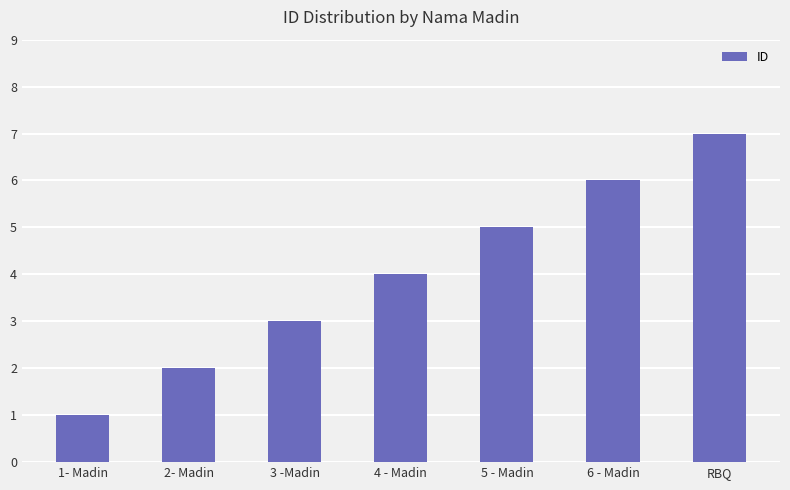

Reading left to right, what are all the values shown in this chart?

1	2	3	4	5	6	7